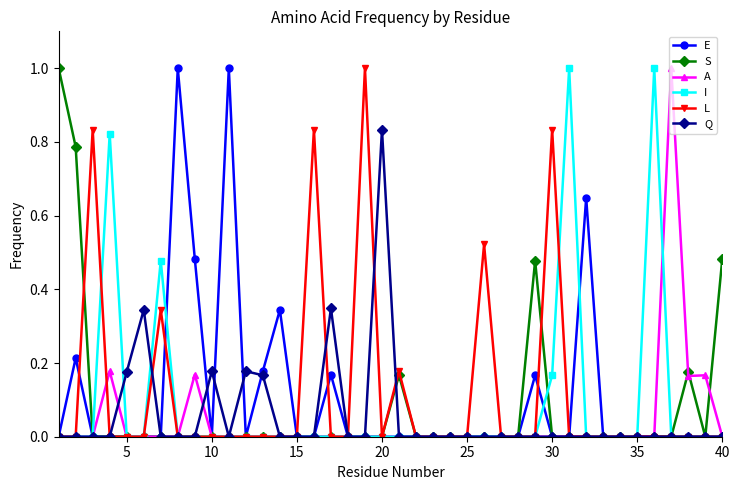

True or false: A has more than 0 interior local peaks.

True